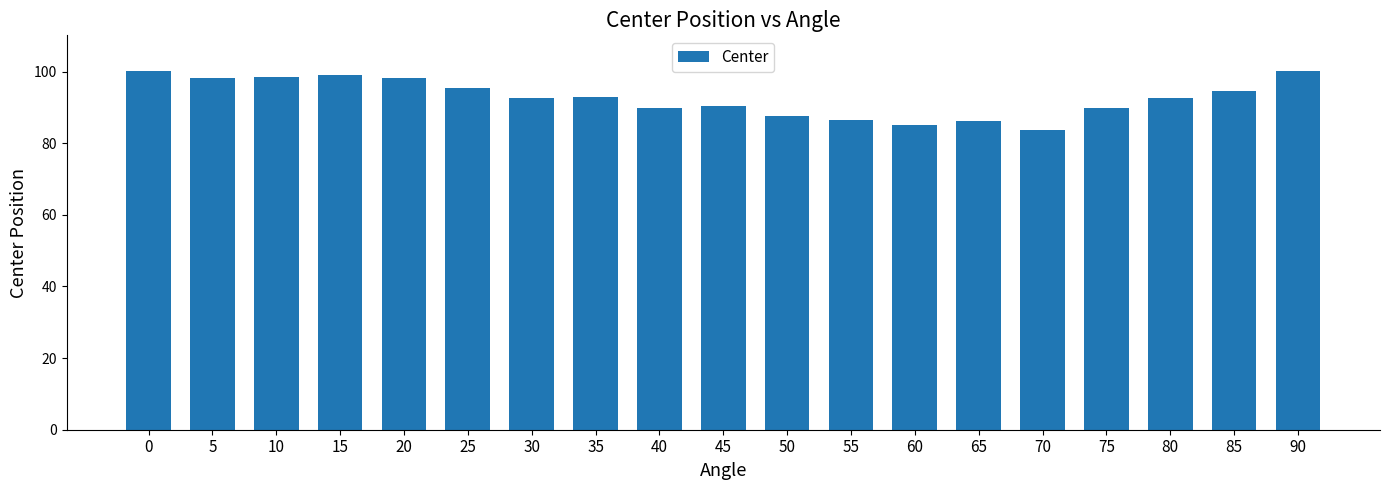

What is the difference between the maximum and minimum values?

16.3